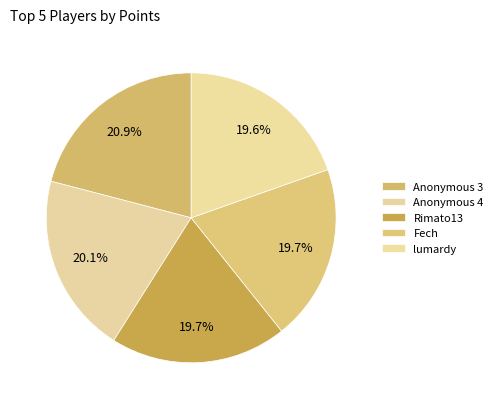

Is the sum of Rimato13 and Anonymous 4 greater than half?

No